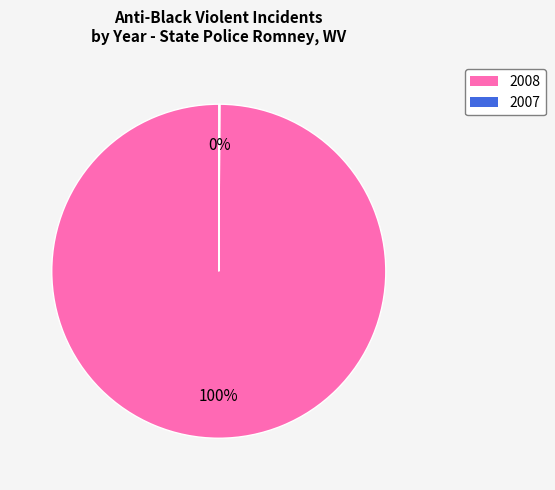

To the nearest percent, what is the difference between the largest and smallest slice percentages?

100%